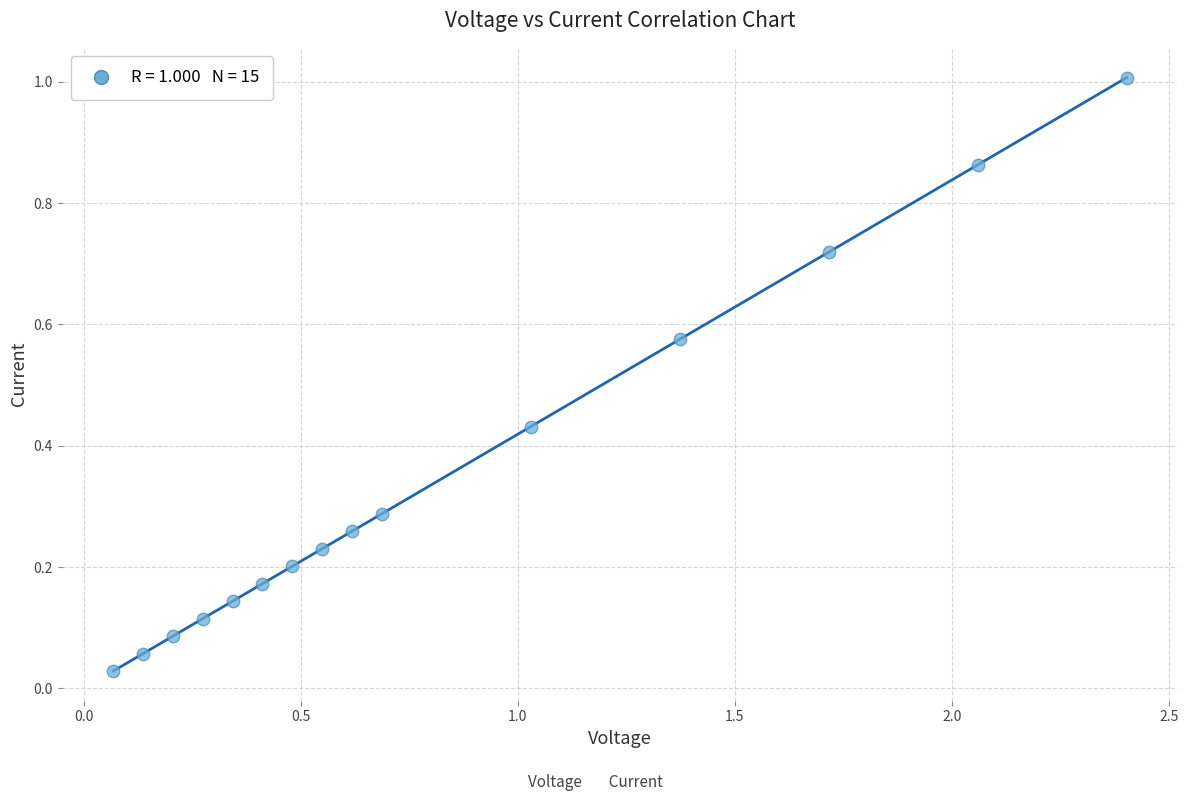

What is the range of X values (max minus min)?

2.3